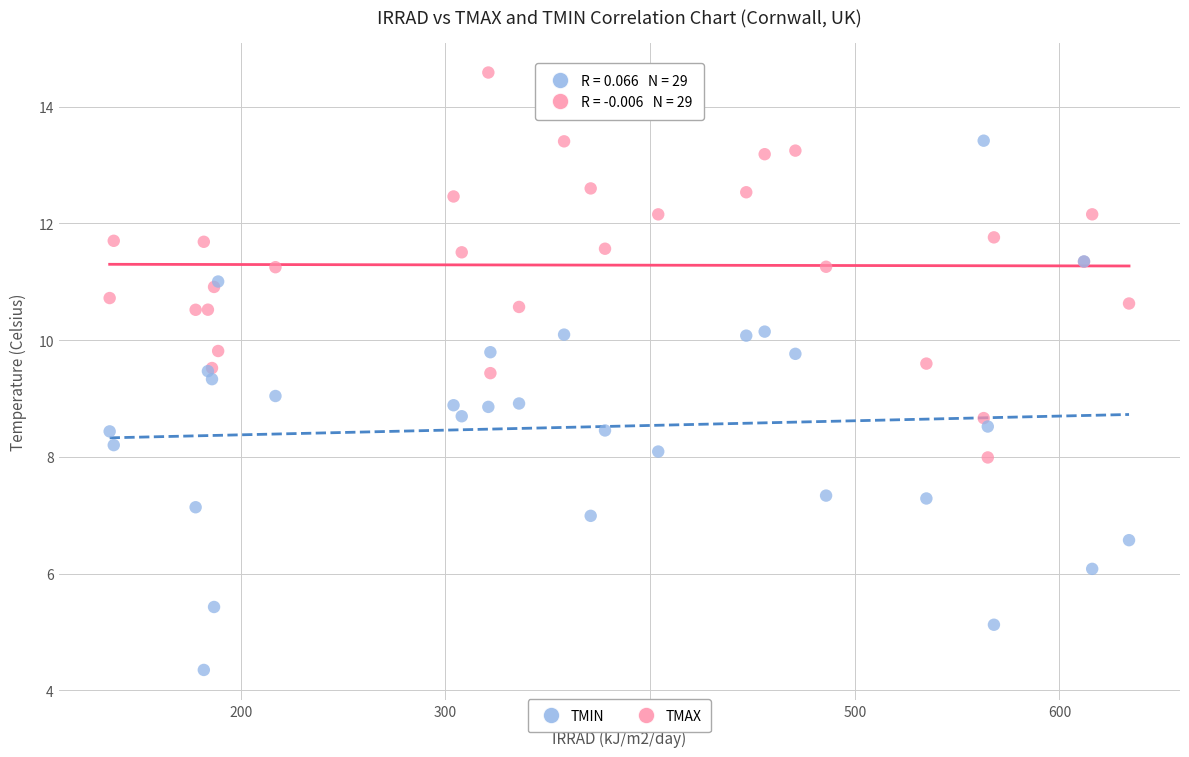

What are all the series names shown in the legend?

TMIN, TMAX